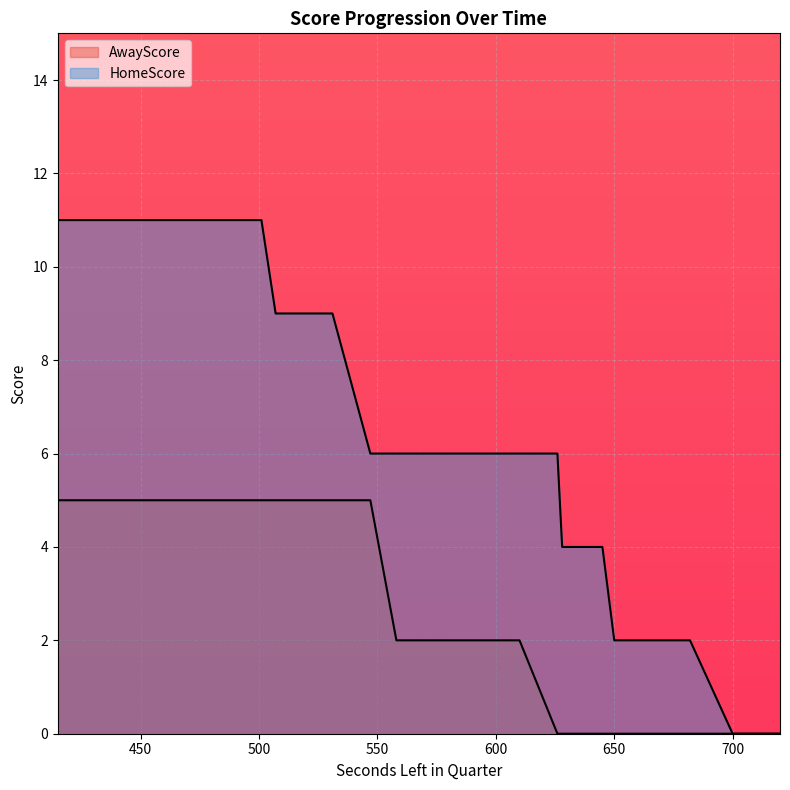

List the series in order of their peak value, lowest first.

AwayScore, HomeScore